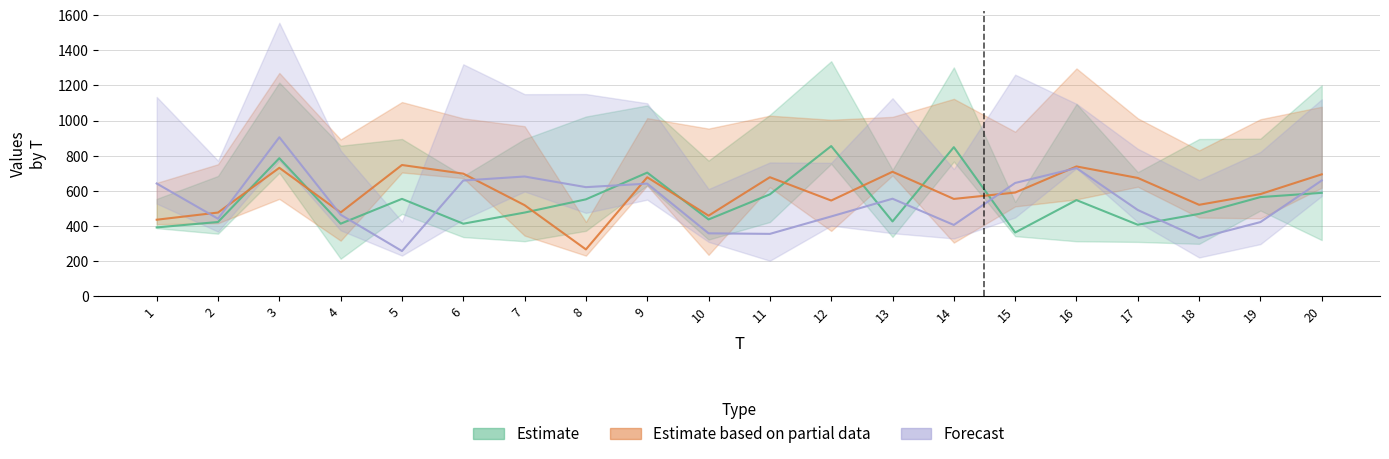

How many distinct data groups are displayed?

3